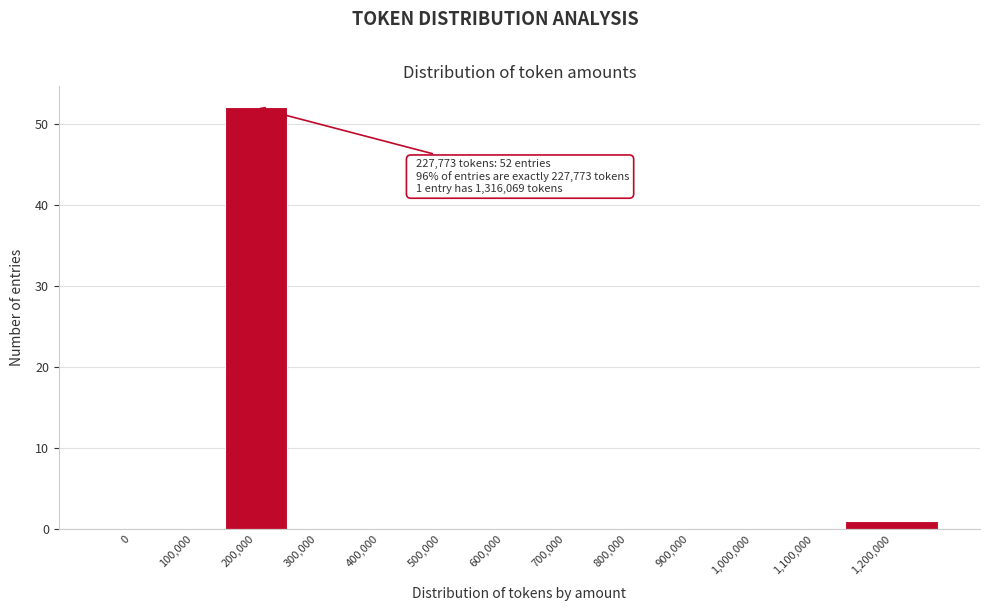

Reading left to right, transcribe all the data shown in this chart.

0=0	100,000=0	200,000=52	300,000=0	400,000=0	500,000=0	600,000=0	700,000=0	800,000=0	900,000=0	1,000,000=0	1,100,000=0	1,200,000=1